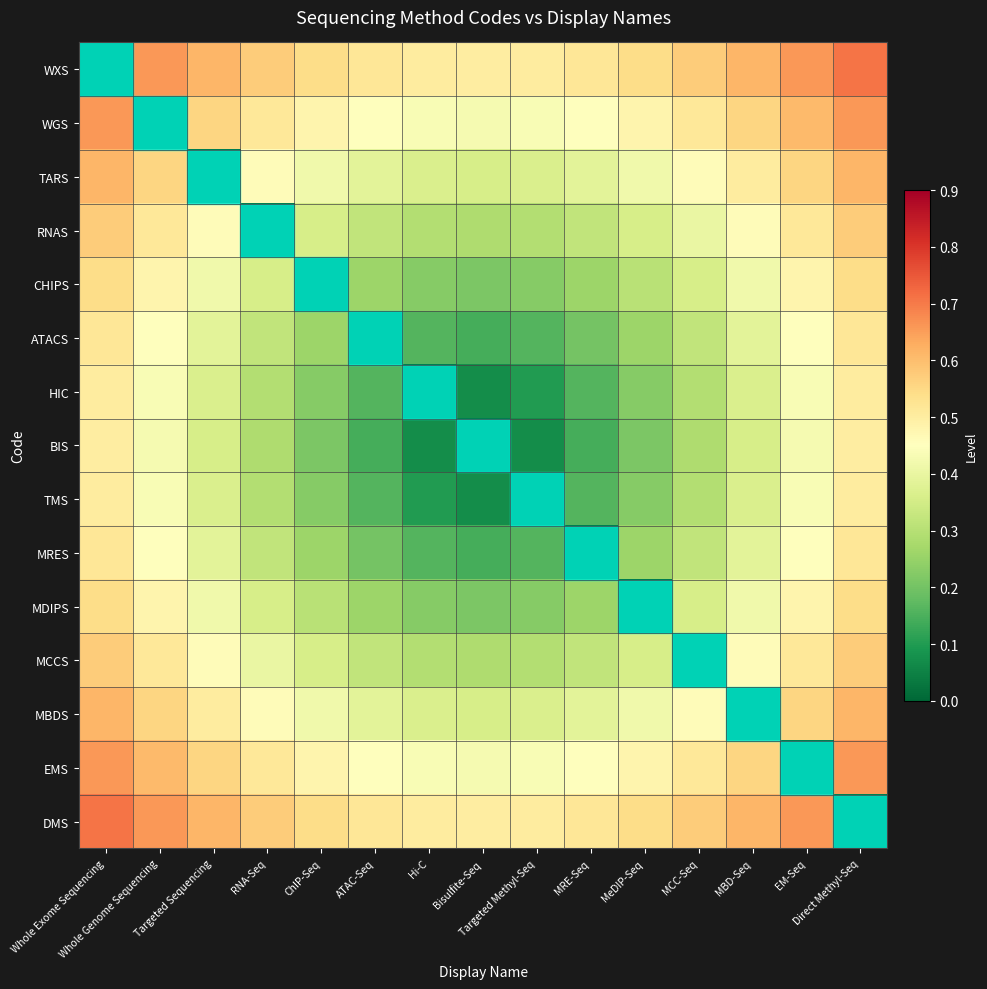

Reading left to right, list all the values displayed in this chart.

WXS: Whole Exome Sequencing=0.0	Whole Genome Sequencing=0.7	Targeted Sequencing=0.6	RNA-Seq=0.6	ChIP-Seq=0.5	ATAC-Seq=0.5	Hi-C=0.5	Bisulfite-Seq=0.5	Targeted Methyl-Seq=0.5	MRE-Seq=0.5	MeDIP-Seq=0.5	MCC-Seq=0.6	MBD-Seq=0.6	EM-Seq=0.7	Direct Methyl-Seq=0.7
WGS: Whole Exome Sequencing=0.7	Whole Genome Sequencing=0.0	Targeted Sequencing=0.6	RNA-Seq=0.5	ChIP-Seq=0.5	ATAC-Seq=0.5	Hi-C=0.4	Bisulfite-Seq=0.4	Targeted Methyl-Seq=0.4	MRE-Seq=0.5	MeDIP-Seq=0.5	MCC-Seq=0.5	MBD-Seq=0.6	EM-Seq=0.6	Direct Methyl-Seq=0.7
TARS: Whole Exome Sequencing=0.6	Whole Genome Sequencing=0.6	Targeted Sequencing=0.0	RNA-Seq=0.5	ChIP-Seq=0.4	ATAC-Seq=0.4	Hi-C=0.4	Bisulfite-Seq=0.4	Targeted Methyl-Seq=0.4	MRE-Seq=0.4	MeDIP-Seq=0.4	MCC-Seq=0.5	MBD-Seq=0.5	EM-Seq=0.6	Direct Methyl-Seq=0.6
RNAS: Whole Exome Sequencing=0.6	Whole Genome Sequencing=0.5	Targeted Sequencing=0.5	RNA-Seq=0.0	ChIP-Seq=0.4	ATAC-Seq=0.3	Hi-C=0.3	Bisulfite-Seq=0.3	Targeted Methyl-Seq=0.3	MRE-Seq=0.3	MeDIP-Seq=0.4	MCC-Seq=0.4	MBD-Seq=0.5	EM-Seq=0.5	Direct Methyl-Seq=0.6
CHIPS: Whole Exome Sequencing=0.5	Whole Genome Sequencing=0.5	Targeted Sequencing=0.4	RNA-Seq=0.4	ChIP-Seq=0.0	ATAC-Seq=0.3	Hi-C=0.2	Bisulfite-Seq=0.2	Targeted Methyl-Seq=0.2	MRE-Seq=0.3	MeDIP-Seq=0.3	MCC-Seq=0.4	MBD-Seq=0.4	EM-Seq=0.5	Direct Methyl-Seq=0.5
ATACS: Whole Exome Sequencing=0.5	Whole Genome Sequencing=0.5	Targeted Sequencing=0.4	RNA-Seq=0.3	ChIP-Seq=0.3	ATAC-Seq=0.0	Hi-C=0.2	Bisulfite-Seq=0.1	Targeted Methyl-Seq=0.2	MRE-Seq=0.2	MeDIP-Seq=0.3	MCC-Seq=0.3	MBD-Seq=0.4	EM-Seq=0.5	Direct Methyl-Seq=0.5
HIC: Whole Exome Sequencing=0.5	Whole Genome Sequencing=0.4	Targeted Sequencing=0.4	RNA-Seq=0.3	ChIP-Seq=0.2	ATAC-Seq=0.2	Hi-C=0.0	Bisulfite-Seq=0.1	Targeted Methyl-Seq=0.1	MRE-Seq=0.2	MeDIP-Seq=0.2	MCC-Seq=0.3	MBD-Seq=0.4	EM-Seq=0.4	Direct Methyl-Seq=0.5
BIS: Whole Exome Sequencing=0.5	Whole Genome Sequencing=0.4	Targeted Sequencing=0.4	RNA-Seq=0.3	ChIP-Seq=0.2	ATAC-Seq=0.1	Hi-C=0.1	Bisulfite-Seq=0.0	Targeted Methyl-Seq=0.1	MRE-Seq=0.1	MeDIP-Seq=0.2	MCC-Seq=0.3	MBD-Seq=0.4	EM-Seq=0.4	Direct Methyl-Seq=0.5
TMS: Whole Exome Sequencing=0.5	Whole Genome Sequencing=0.4	Targeted Sequencing=0.4	RNA-Seq=0.3	ChIP-Seq=0.2	ATAC-Seq=0.2	Hi-C=0.1	Bisulfite-Seq=0.1	Targeted Methyl-Seq=0.0	MRE-Seq=0.2	MeDIP-Seq=0.2	MCC-Seq=0.3	MBD-Seq=0.4	EM-Seq=0.4	Direct Methyl-Seq=0.5
MRES: Whole Exome Sequencing=0.5	Whole Genome Sequencing=0.5	Targeted Sequencing=0.4	RNA-Seq=0.3	ChIP-Seq=0.3	ATAC-Seq=0.2	Hi-C=0.2	Bisulfite-Seq=0.1	Targeted Methyl-Seq=0.2	MRE-Seq=0.0	MeDIP-Seq=0.3	MCC-Seq=0.3	MBD-Seq=0.4	EM-Seq=0.5	Direct Methyl-Seq=0.5
MDIPS: Whole Exome Sequencing=0.5	Whole Genome Sequencing=0.5	Targeted Sequencing=0.4	RNA-Seq=0.4	ChIP-Seq=0.3	ATAC-Seq=0.3	Hi-C=0.2	Bisulfite-Seq=0.2	Targeted Methyl-Seq=0.2	MRE-Seq=0.3	MeDIP-Seq=0.0	MCC-Seq=0.4	MBD-Seq=0.4	EM-Seq=0.5	Direct Methyl-Seq=0.5
MCCS: Whole Exome Sequencing=0.6	Whole Genome Sequencing=0.5	Targeted Sequencing=0.5	RNA-Seq=0.4	ChIP-Seq=0.4	ATAC-Seq=0.3	Hi-C=0.3	Bisulfite-Seq=0.3	Targeted Methyl-Seq=0.3	MRE-Seq=0.3	MeDIP-Seq=0.4	MCC-Seq=0.0	MBD-Seq=0.5	EM-Seq=0.5	Direct Methyl-Seq=0.6
MBDS: Whole Exome Sequencing=0.6	Whole Genome Sequencing=0.6	Targeted Sequencing=0.5	RNA-Seq=0.5	ChIP-Seq=0.4	ATAC-Seq=0.4	Hi-C=0.4	Bisulfite-Seq=0.4	Targeted Methyl-Seq=0.4	MRE-Seq=0.4	MeDIP-Seq=0.4	MCC-Seq=0.5	MBD-Seq=0.0	EM-Seq=0.6	Direct Methyl-Seq=0.6
EMS: Whole Exome Sequencing=0.7	Whole Genome Sequencing=0.6	Targeted Sequencing=0.6	RNA-Seq=0.5	ChIP-Seq=0.5	ATAC-Seq=0.5	Hi-C=0.4	Bisulfite-Seq=0.4	Targeted Methyl-Seq=0.4	MRE-Seq=0.5	MeDIP-Seq=0.5	MCC-Seq=0.5	MBD-Seq=0.6	EM-Seq=0.0	Direct Methyl-Seq=0.7
DMS: Whole Exome Sequencing=0.7	Whole Genome Sequencing=0.7	Targeted Sequencing=0.6	RNA-Seq=0.6	ChIP-Seq=0.5	ATAC-Seq=0.5	Hi-C=0.5	Bisulfite-Seq=0.5	Targeted Methyl-Seq=0.5	MRE-Seq=0.5	MeDIP-Seq=0.5	MCC-Seq=0.6	MBD-Seq=0.6	EM-Seq=0.7	Direct Methyl-Seq=0.0